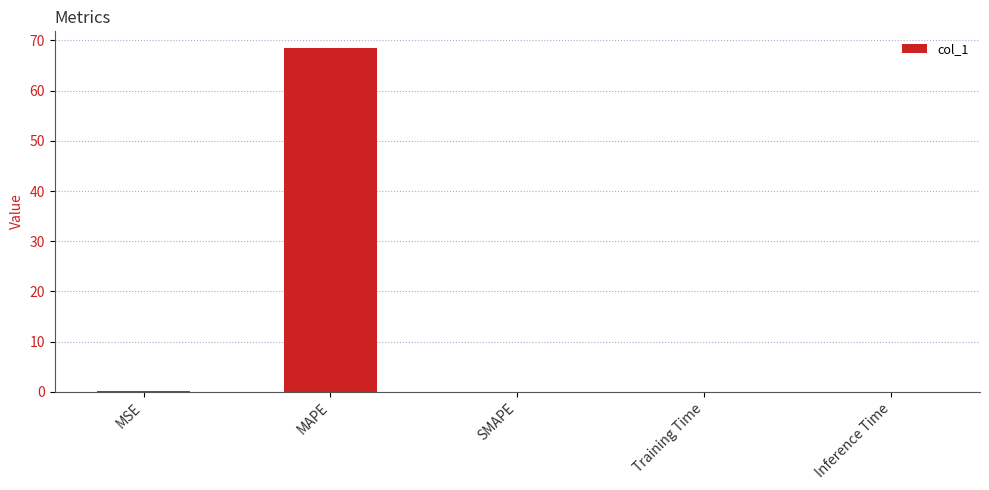

Which label corresponds to the largest value in the chart?

MAPE